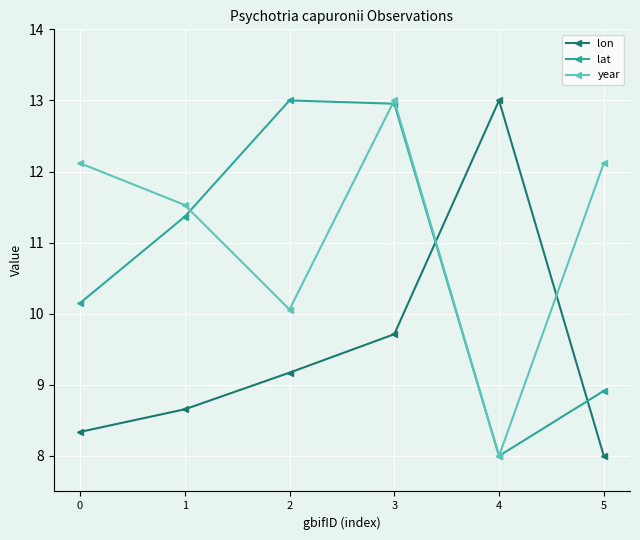

Is the value of year at 0 greater than the value of lon at 2?

Yes